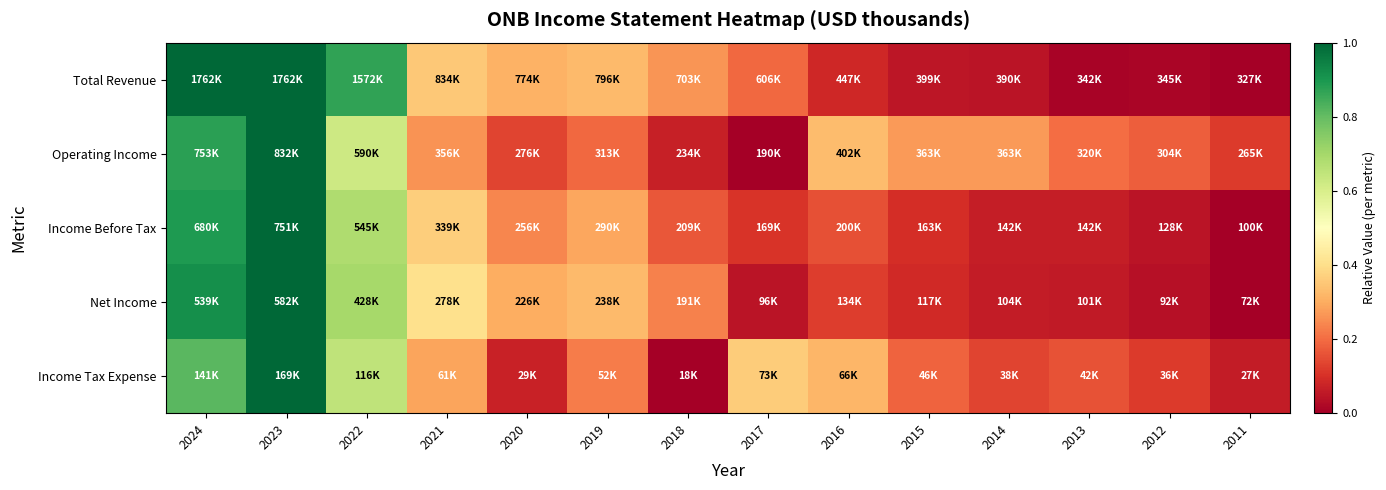

Reading left to right, what are all the values shown in this chart?

Total Revenue: 2024=1.0	2023=1.0	2022=0.9	2021=0.4	2020=0.3	2019=0.3	2018=0.3	2017=0.2	2016=0.1	2015=0.1	2014=0.0	2013=0.0	2012=0.0	2011=0.0
Operating Income: 2024=0.9	2023=1.0	2022=0.6	2021=0.3	2020=0.1	2019=0.2	2018=0.1	2017=0.0	2016=0.3	2015=0.3	2014=0.3	2013=0.2	2012=0.2	2011=0.1
Income Before Tax: 2024=0.9	2023=1.0	2022=0.7	2021=0.4	2020=0.2	2019=0.3	2018=0.2	2017=0.1	2016=0.2	2015=0.1	2014=0.1	2013=0.1	2012=0.0	2011=0.0
Net Income: 2024=0.9	2023=1.0	2022=0.7	2021=0.4	2020=0.3	2019=0.3	2018=0.2	2017=0.0	2016=0.1	2015=0.1	2014=0.1	2013=0.1	2012=0.0	2011=0.0
Income Tax Expense: 2024=0.8	2023=1.0	2022=0.7	2021=0.3	2020=0.1	2019=0.2	2018=0.0	2017=0.4	2016=0.3	2015=0.2	2014=0.1	2013=0.2	2012=0.1	2011=0.1